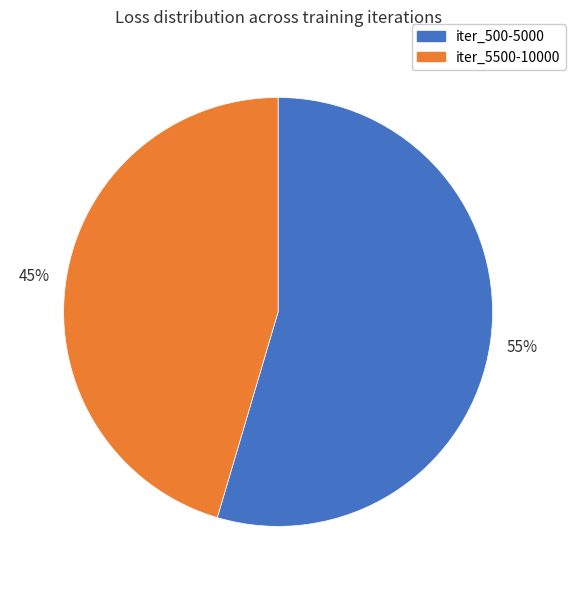

To the nearest percent, what percentage of the pie is iter_500-5000?

55%